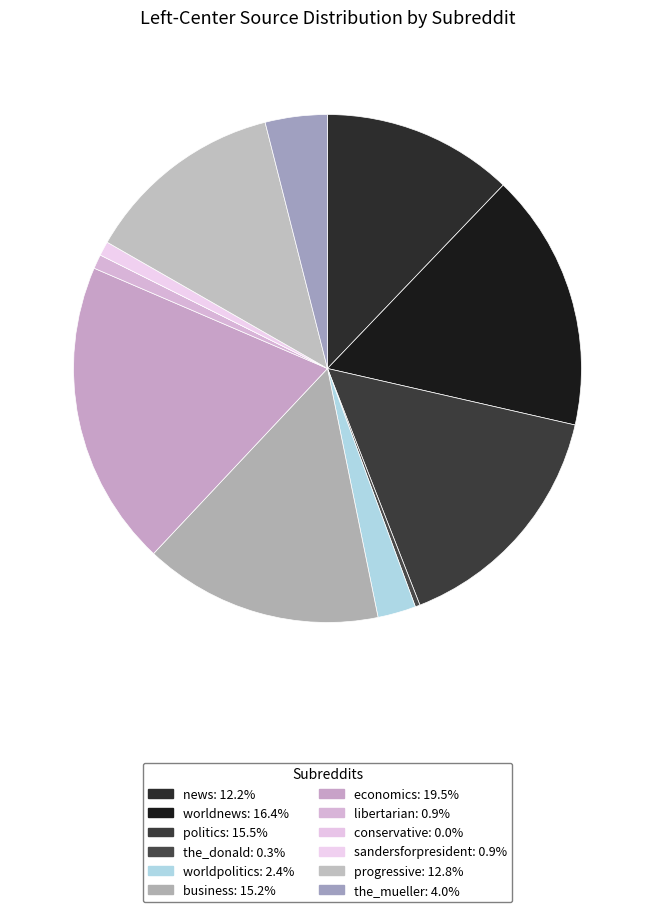

Count the number of slices in the pie.

12